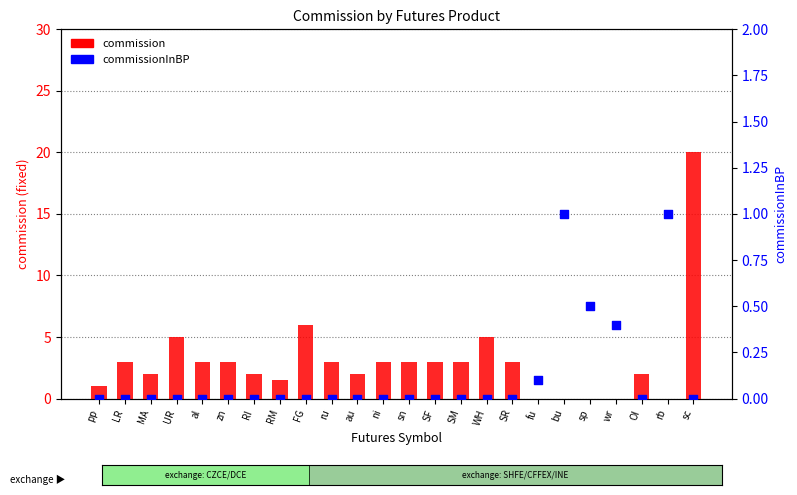

Which series has the largest Y range (max minus min)?

commission